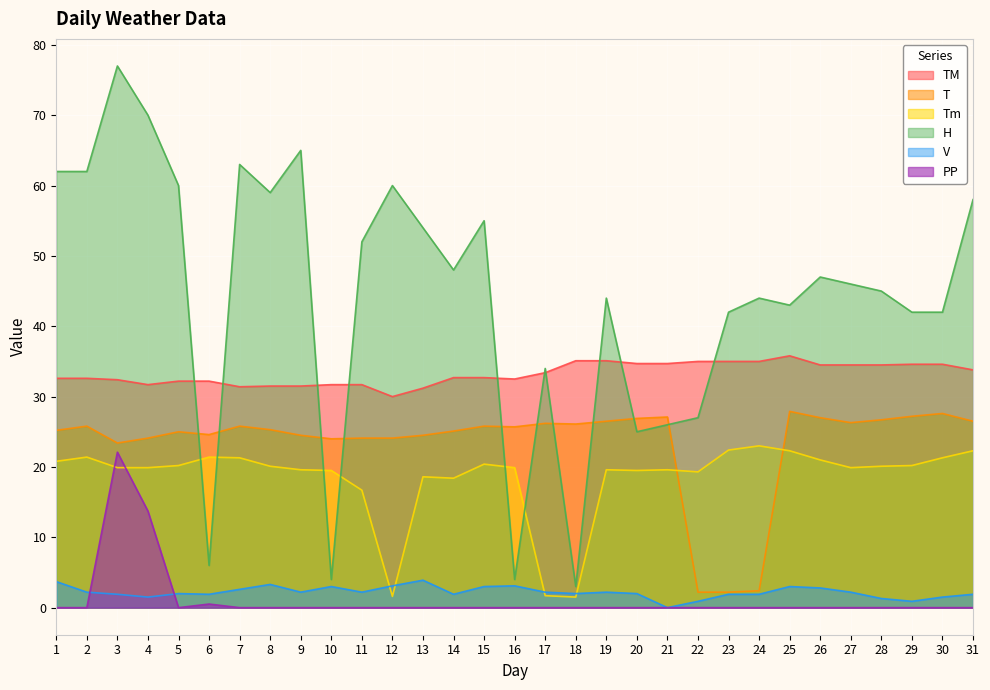

True or false: TM has a value of 34.6 at 30.

True